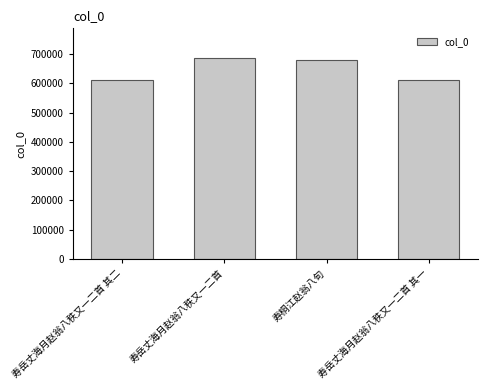

What is the label of the 3rd bar from the right?

寿岳丈海月赵翁八秩又一二首